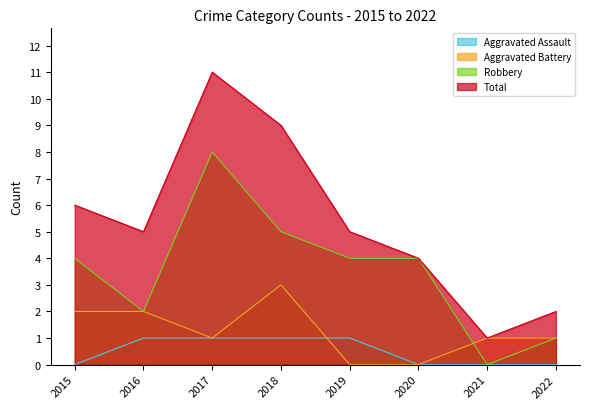

At which label is Aggravated Battery closest to 1?

2017